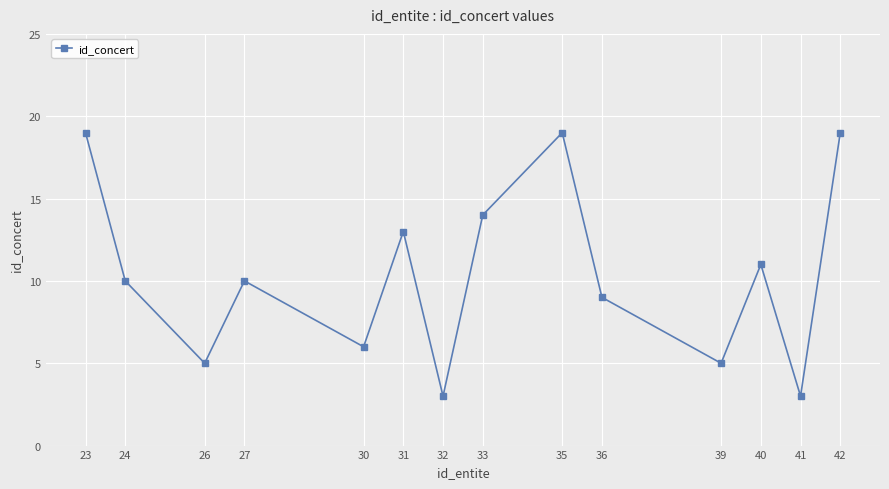

What is the average value?

10